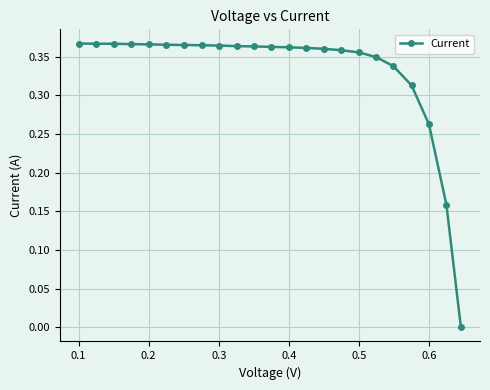

What is the sum of all values?

7.6